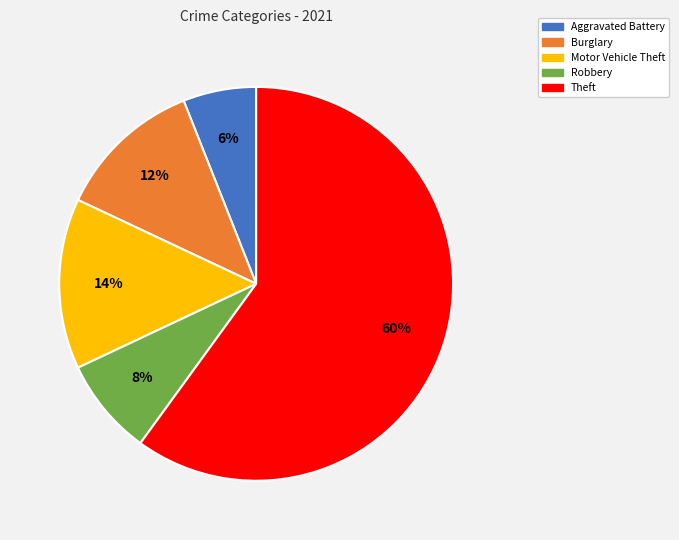

To the nearest percent, what is the average slice percentage?

20%